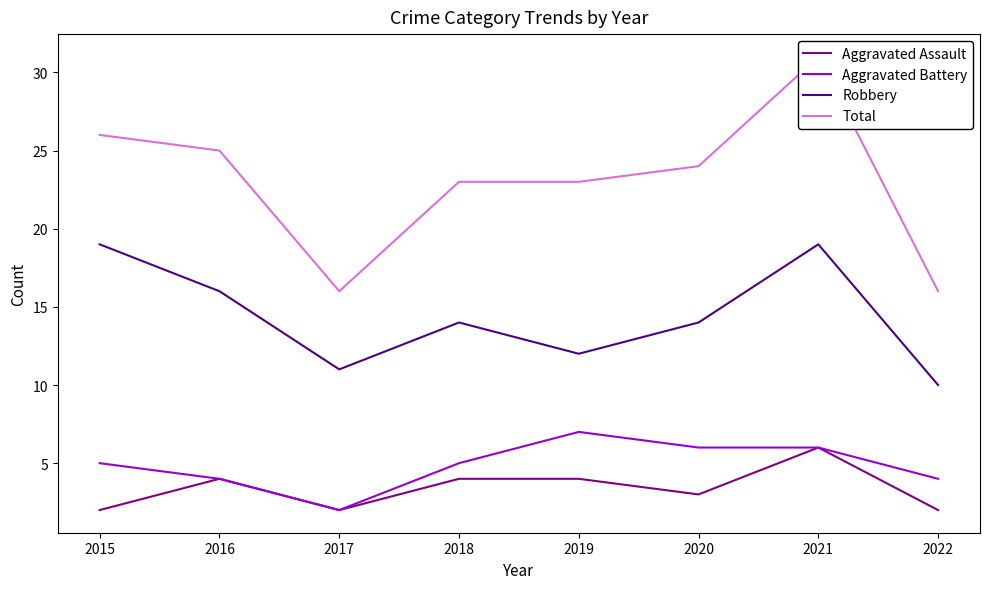

Reading right to left, what are all the values shown in this chart?

Aggravated Assault: 2	6	3	4	4	2	4	2
Aggravated Battery: 4	6	6	7	5	2	4	5
Robbery: 10	19	14	12	14	11	16	19
Total: 16	31	24	23	23	16	25	26